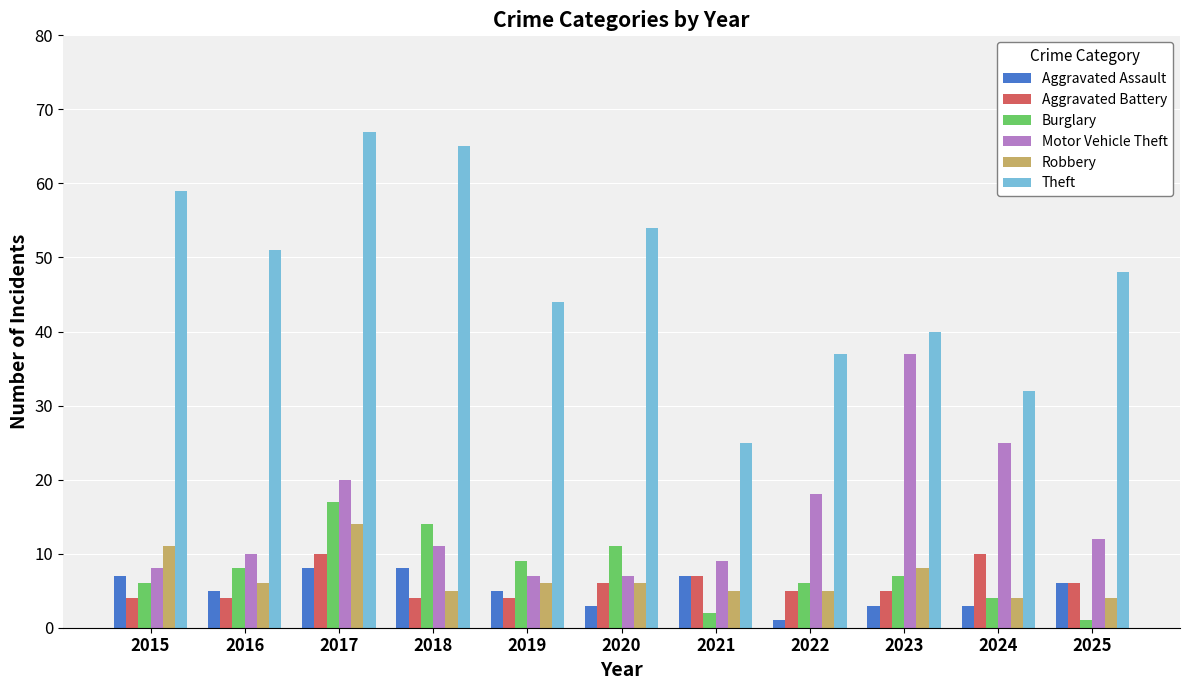

What value does the Burglary series have at 2018, to the nearest 5?

15